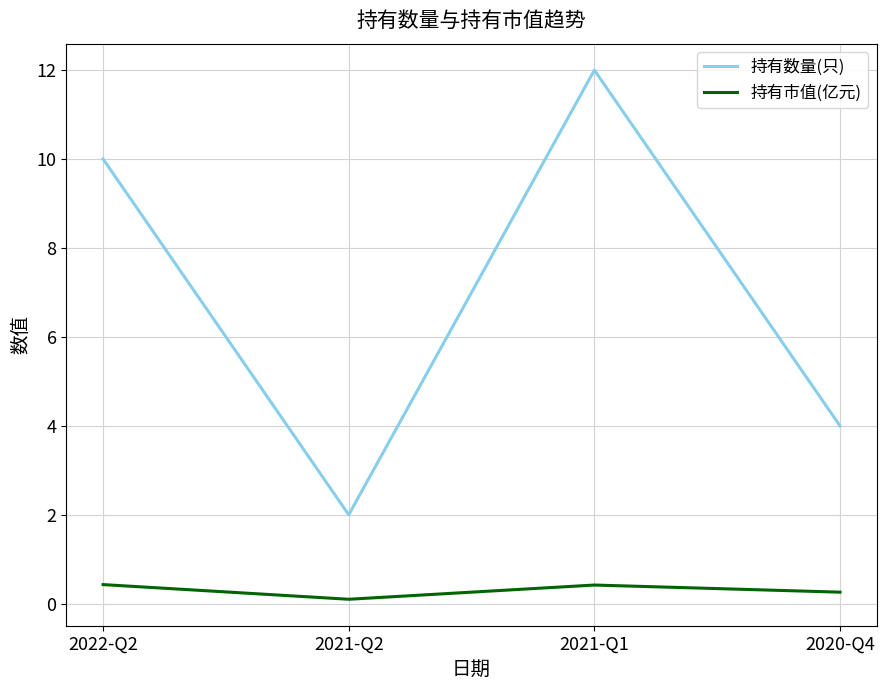

Reading left to right, extract all data points from this chart.

持有数量(只): 2022-Q2=10.0	2021-Q2=2.0	2021-Q1=12.0	2020-Q4=4.0
持有市值(亿元): 2022-Q2=0.4	2021-Q2=0.1	2021-Q1=0.4	2020-Q4=0.3